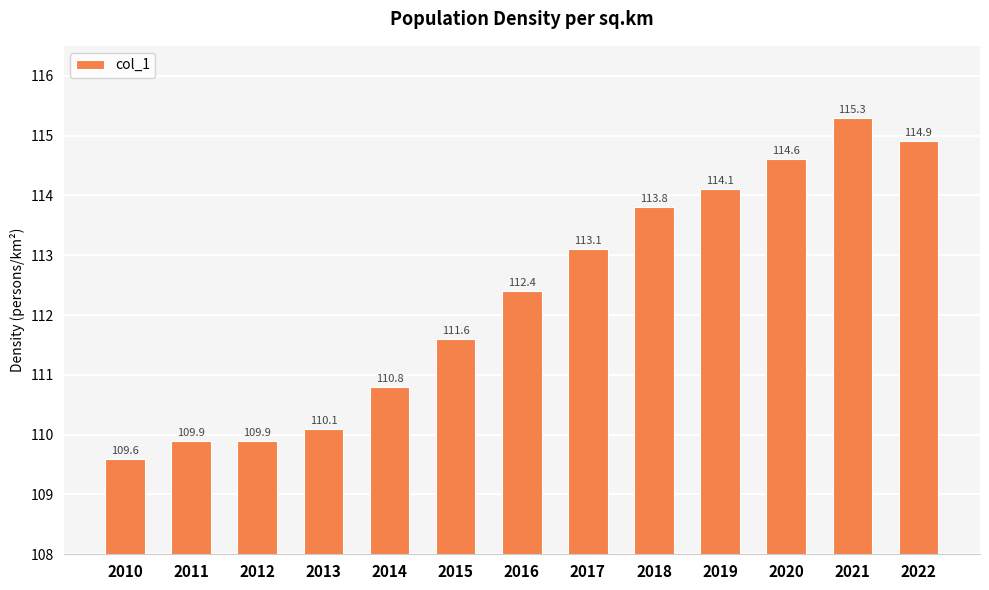

Does the chart contain stacked bars?

No